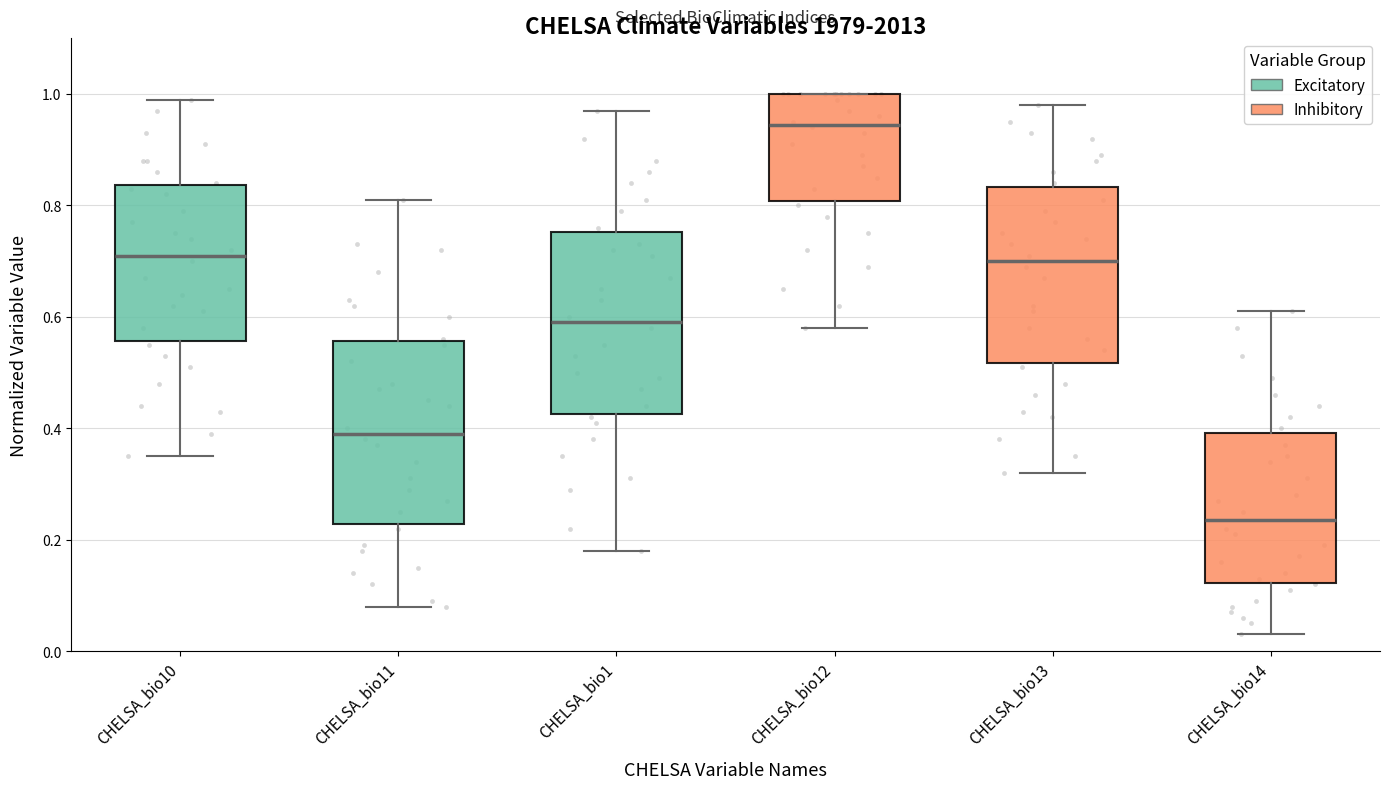

Which box's median line is the highest?

CHELSA_bio12